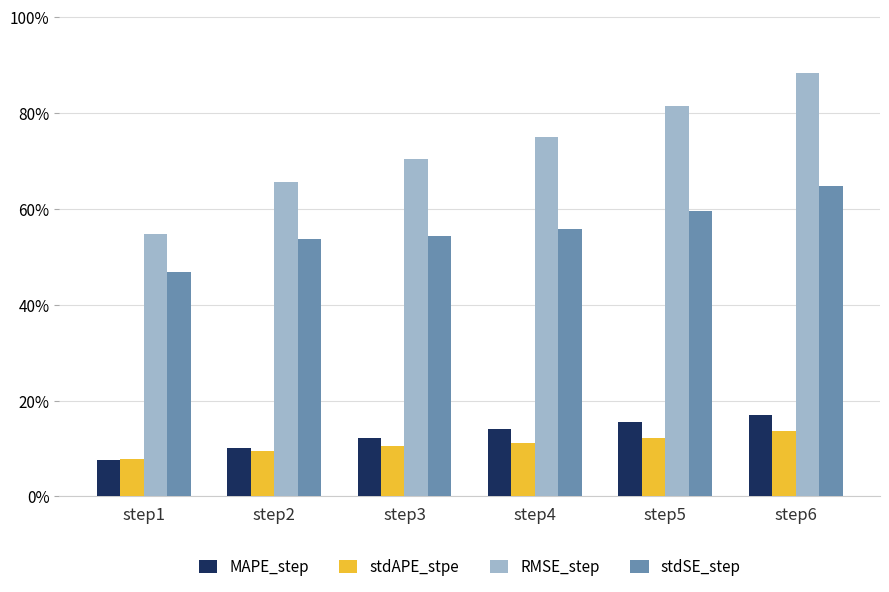

What is the sum of the MAPE_step values at step1 and step6?

0.2